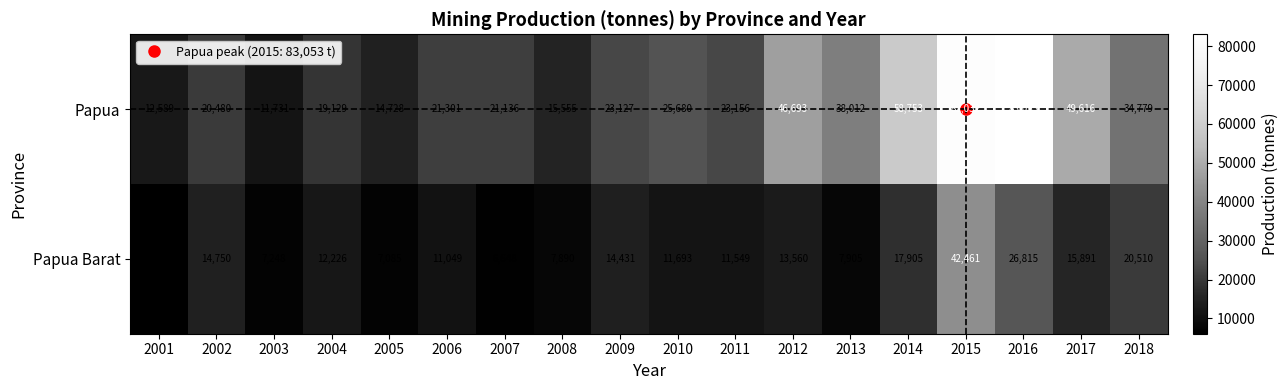

What is the sum of all Papua Barat values?

255694